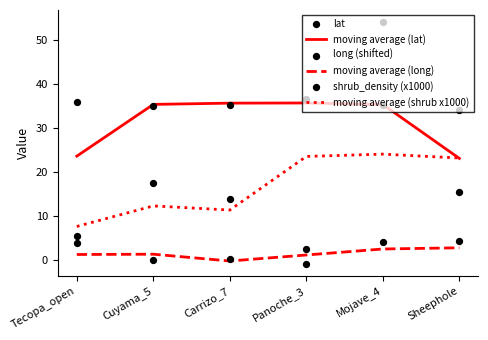

Which series has the largest total across all categories?

lat